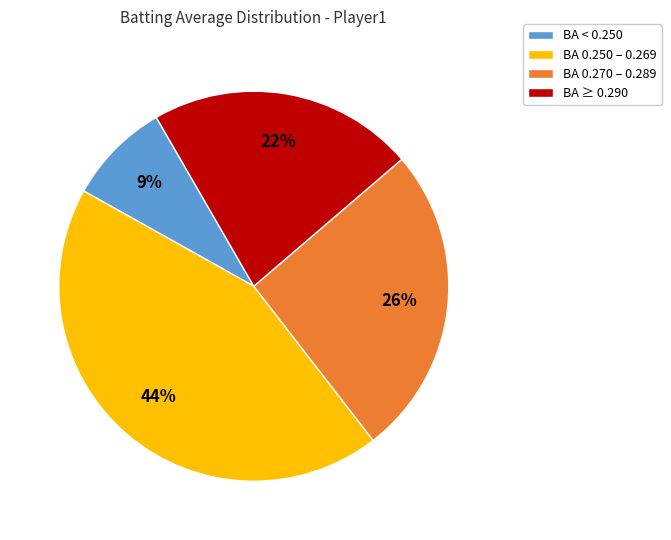

Combined, do BA ≥ 0.290 and BA 0.270 – 0.289 account for over 50%?

No